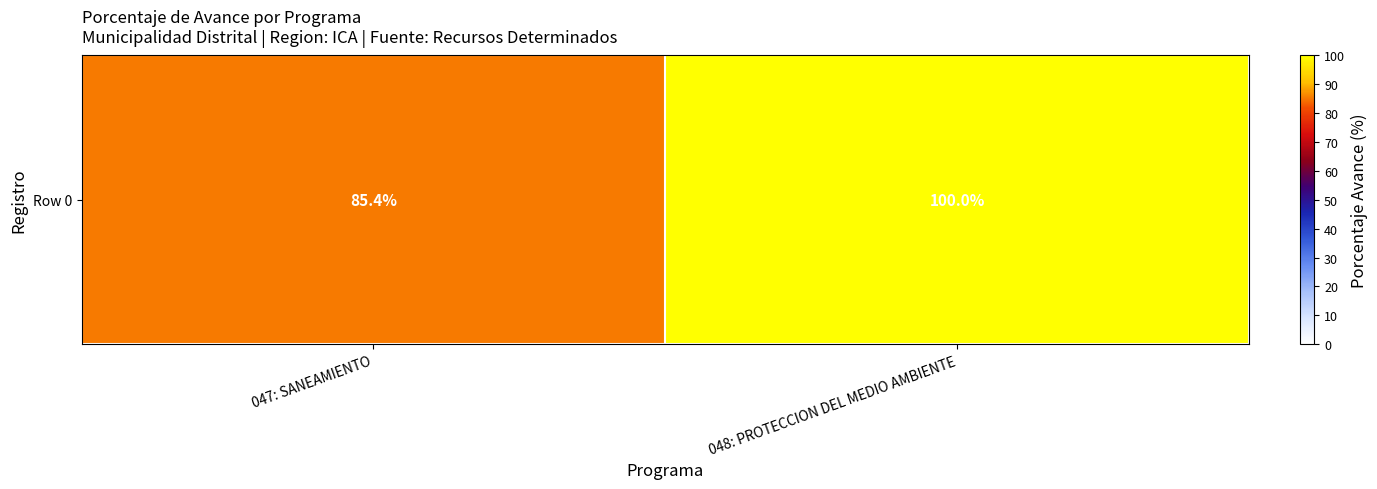

How many values are below 100?

1